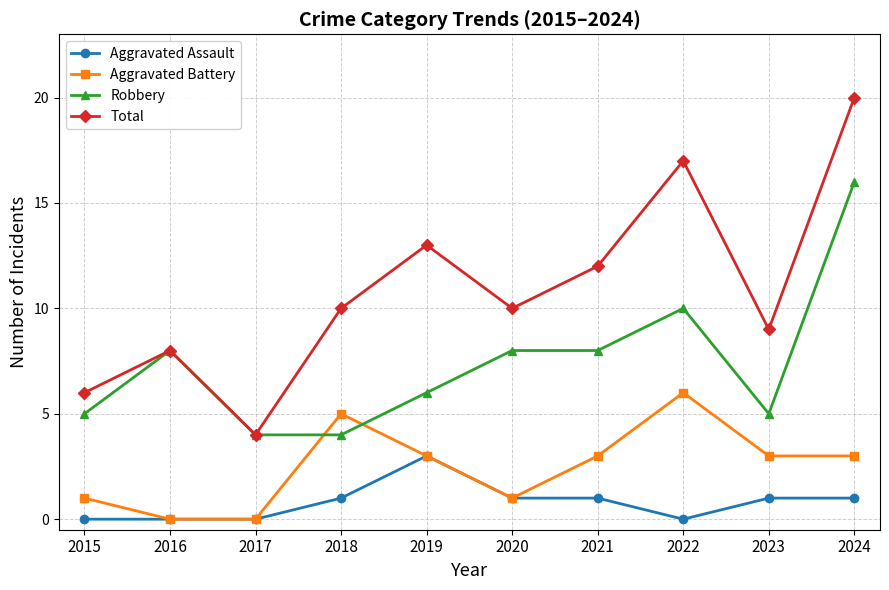

True or false: Aggravated Assault and Robbery intersect in this chart.

False